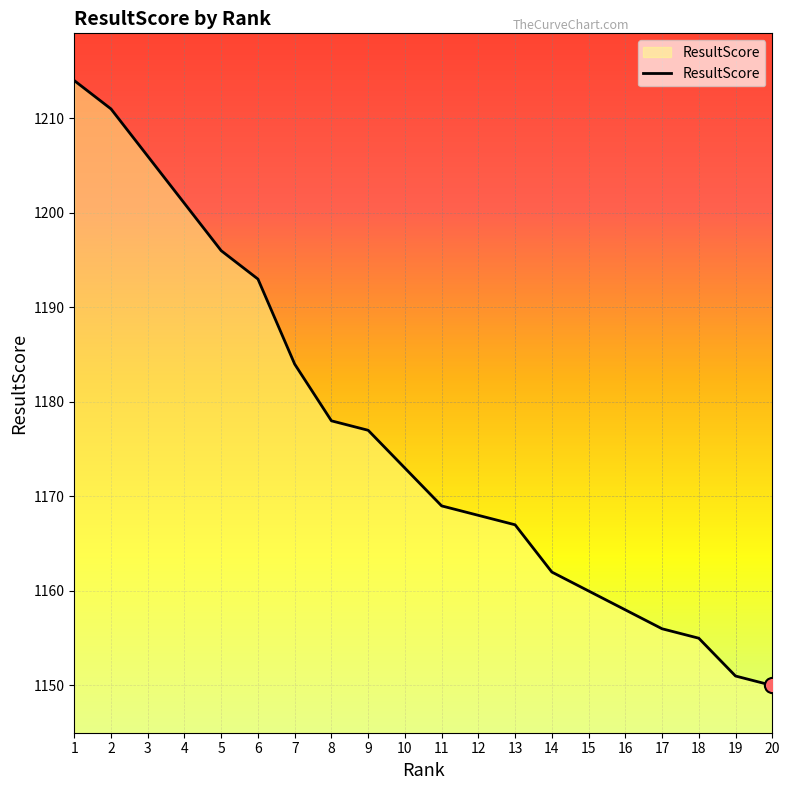

Between 19 and 18, which is larger?

18